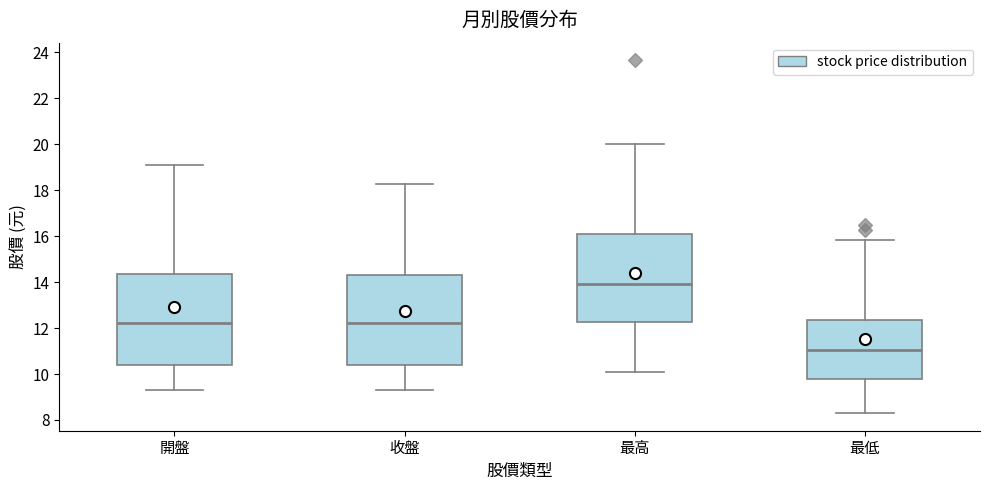

Where is the upper edge of the box for 最高 on the y-axis? The values are not printed on the chart, so give them approximately, as read against the axis.

16.0